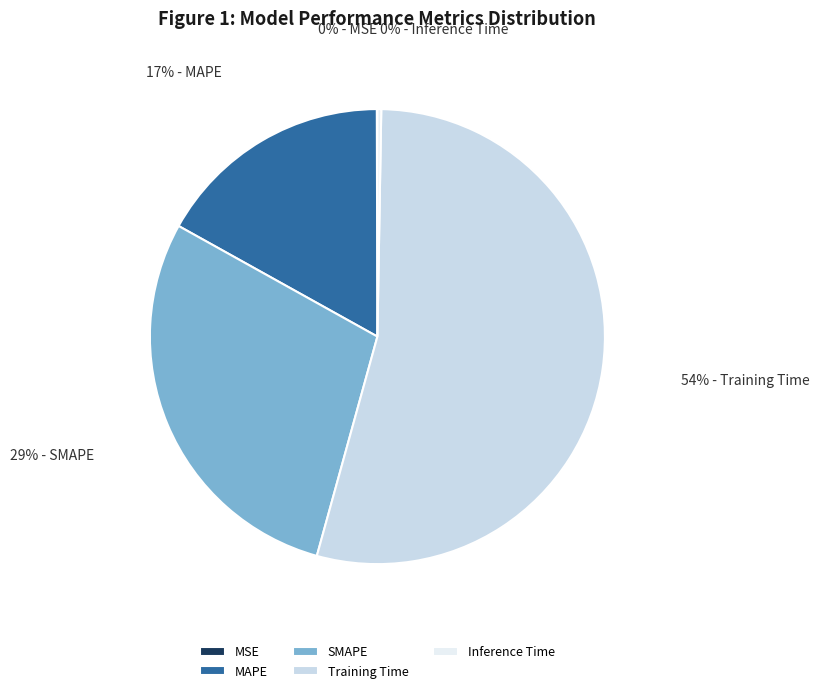

True or false: Training Time accounts for 66% of the total.

False